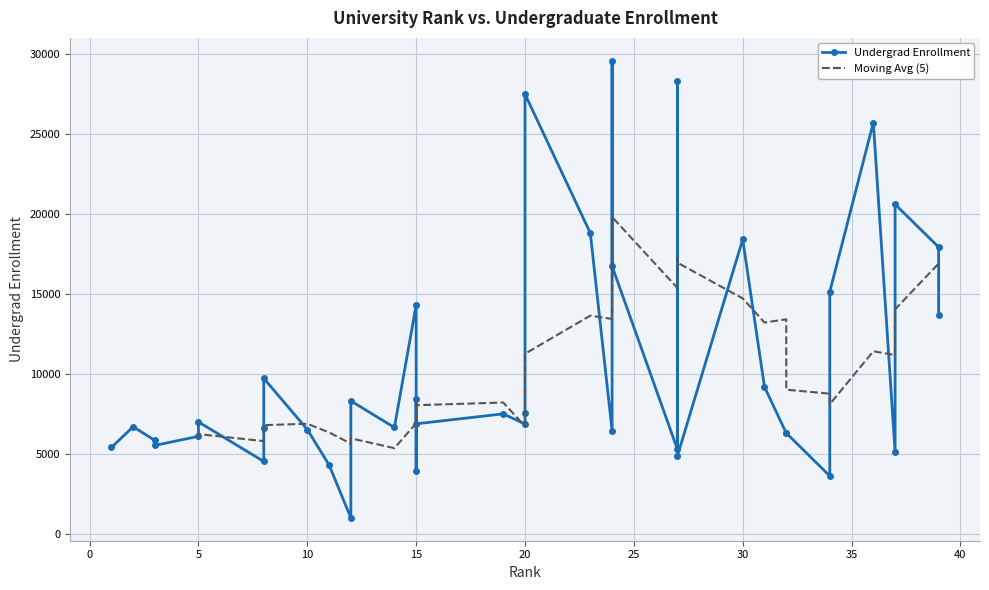

At which category does the chart reach its minimum across all series?

12